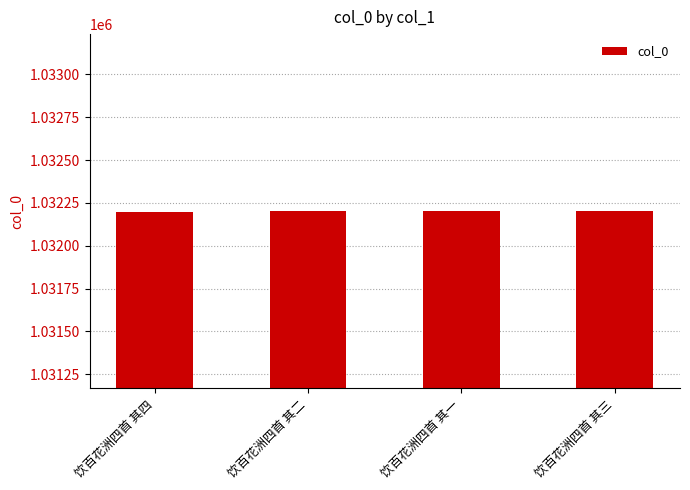

What is the label of the 2nd bar from the right?

饮百花洲四首 其一